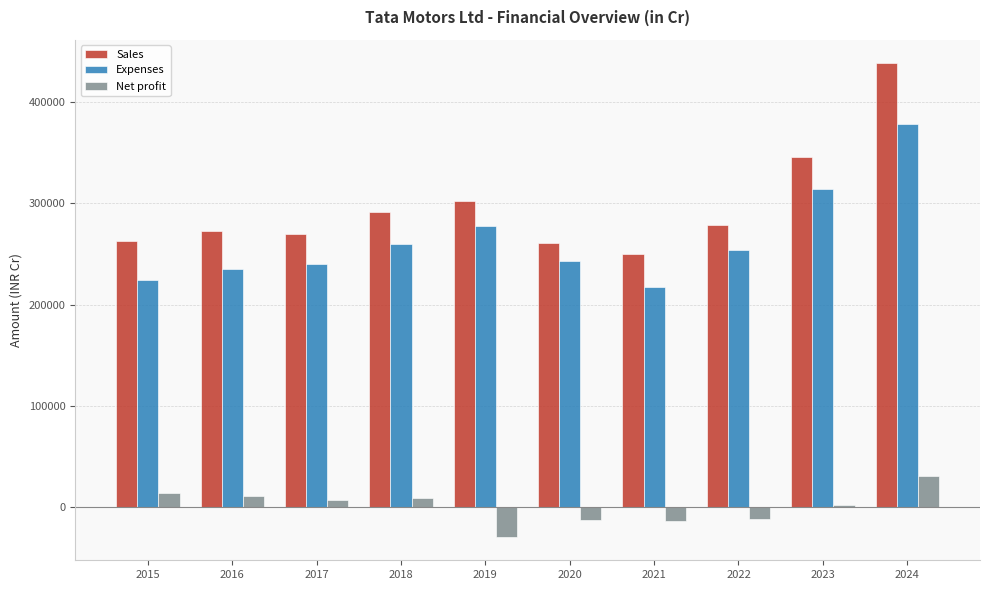

What is the sum of all Expenses values?

2642903.7